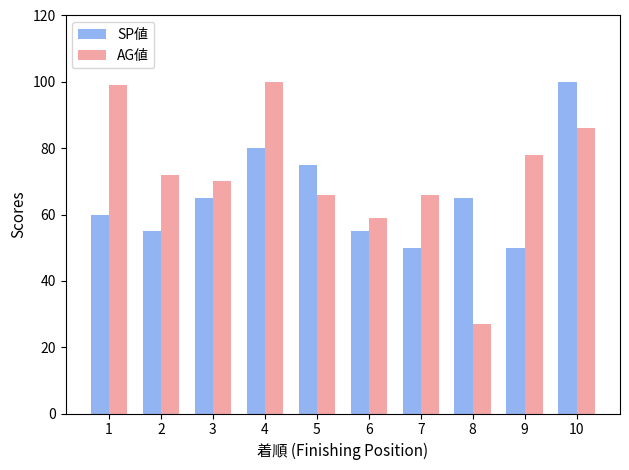

What value does the AG値 series have at 2?

72